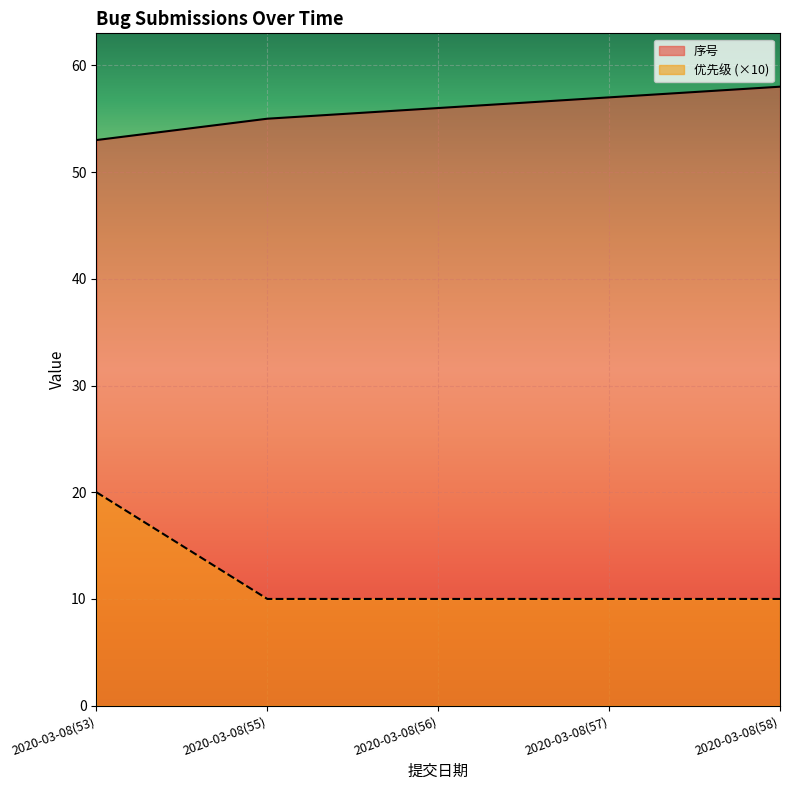

Between 2020-03-08(53) and 2020-03-08(56), which series saw the biggest shift?

优先级